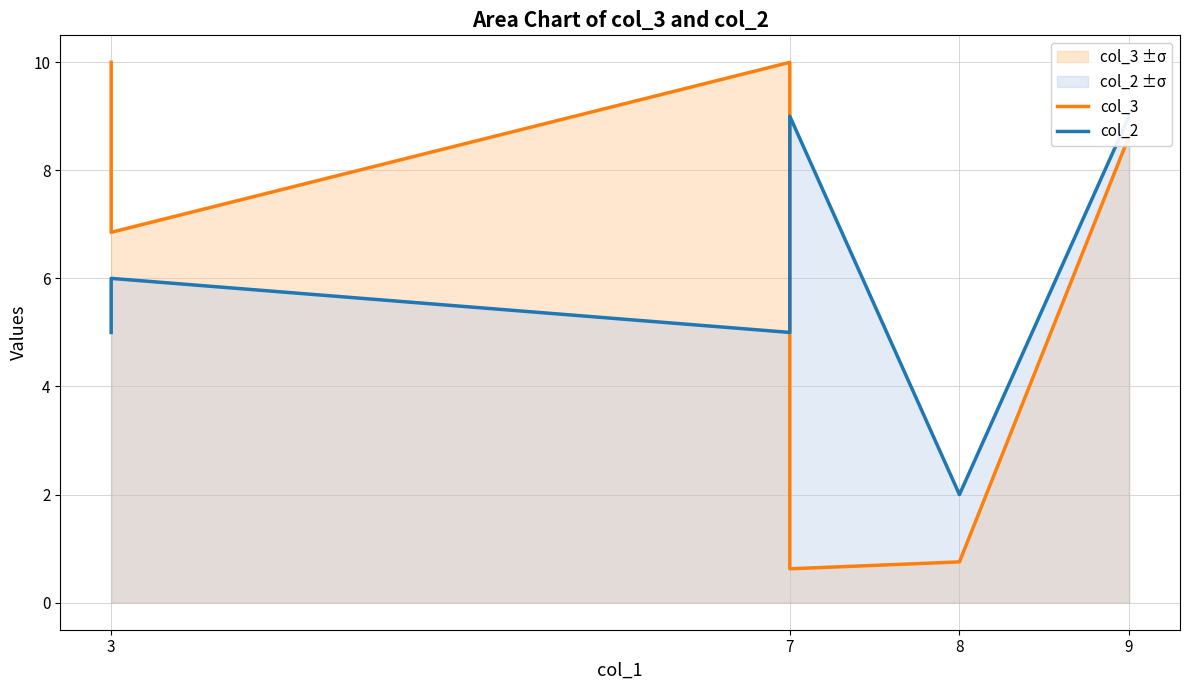

How many lines are shown in the chart?

2